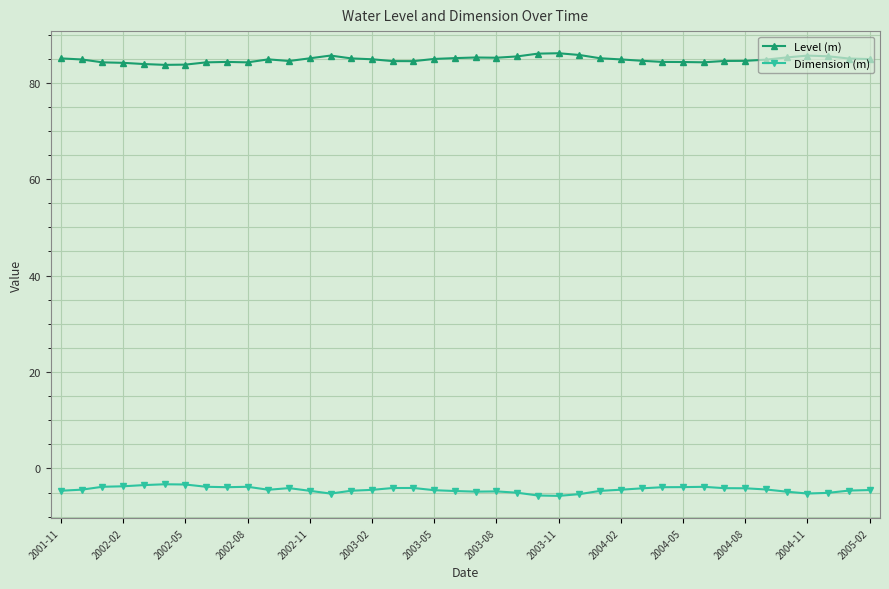

What is the value of the Dimension (m) point at the 32nd from the left?

-3.8